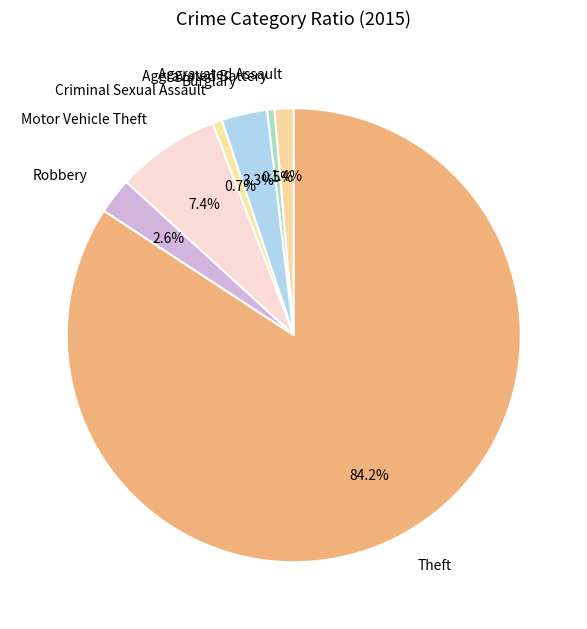

Which category accounts for the majority?

Theft